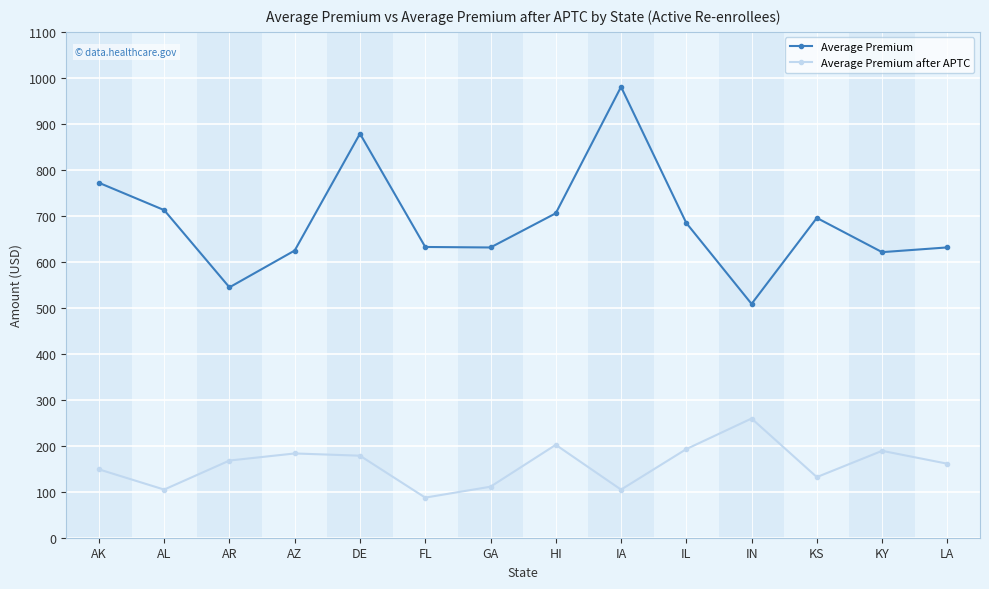

Which label corresponds to the smallest value in the chart?

FL